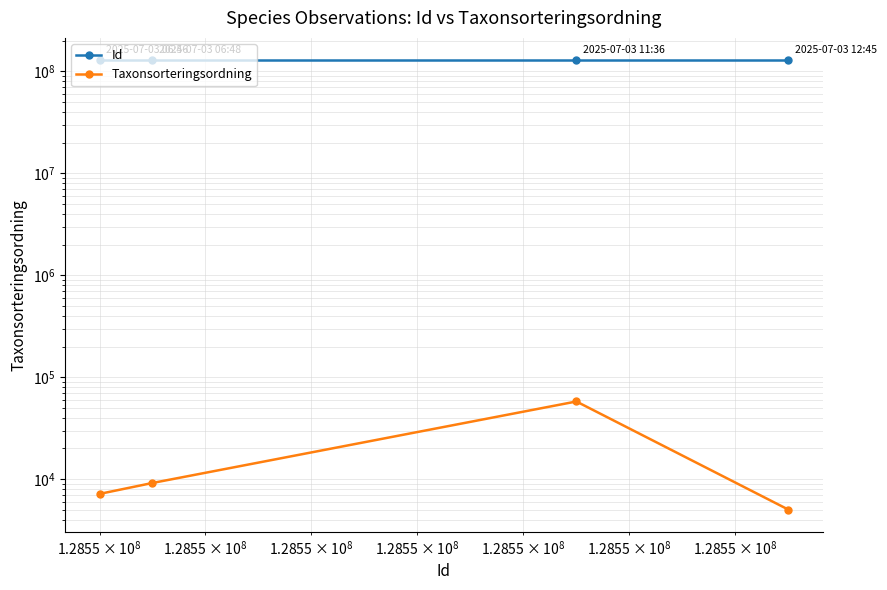

How many series are shown in this chart?

2